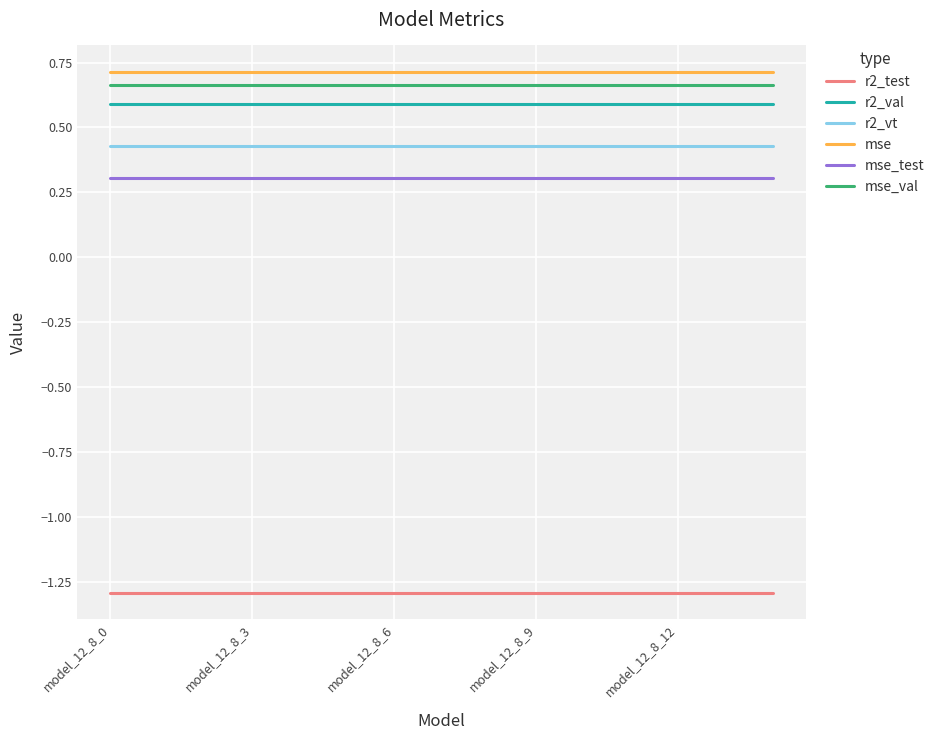

What is the sum of all r2_vt values?

6.4